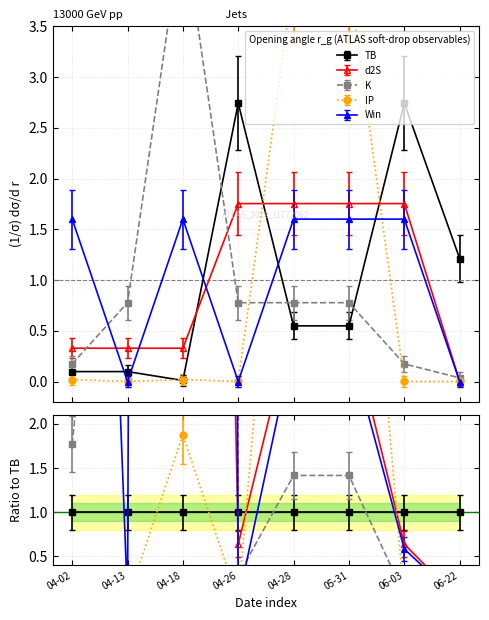

What is the label of the 6th point from the right?

04-18